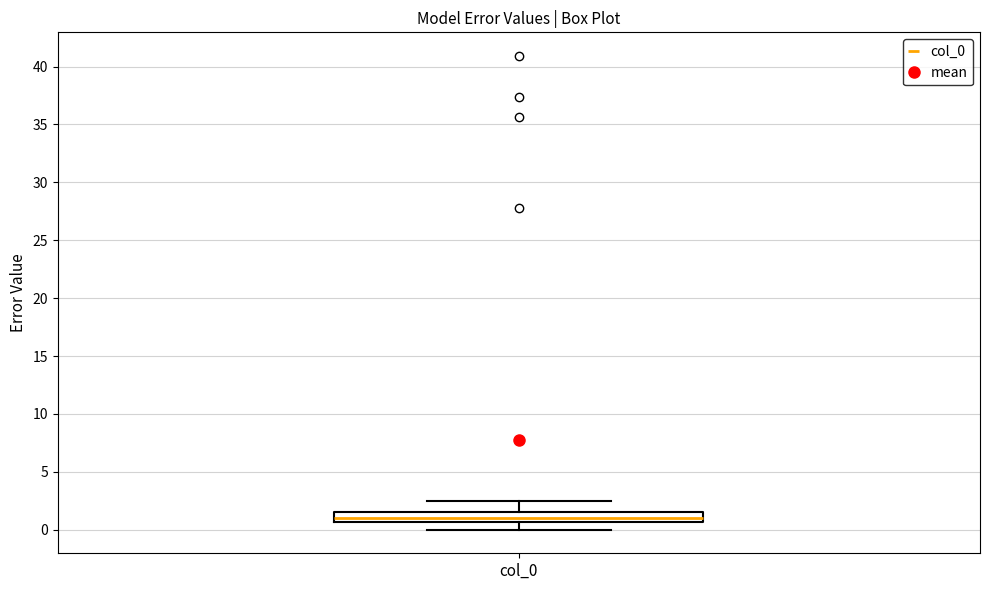

Read this box plot against the y-axis: the position of the median line, the range covered by the box, and the ends of both whiskers. The values are not printed on the chart, so give them approximately, as read against the axis.

median 1.0, box 0.5 to 1.5, whiskers 0.0 to 2.5